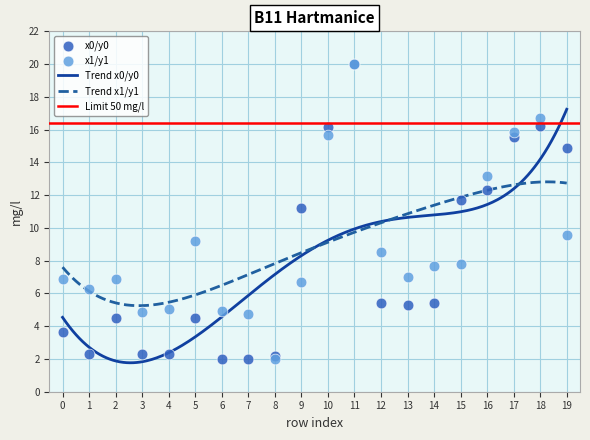

What is the total value across all series at 15?

19.4